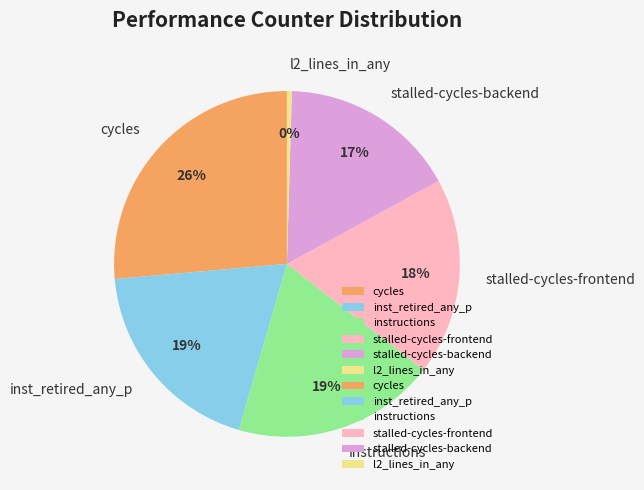

What is the ratio of the value at inst_retired_any_p to the value at instructions?

1.0